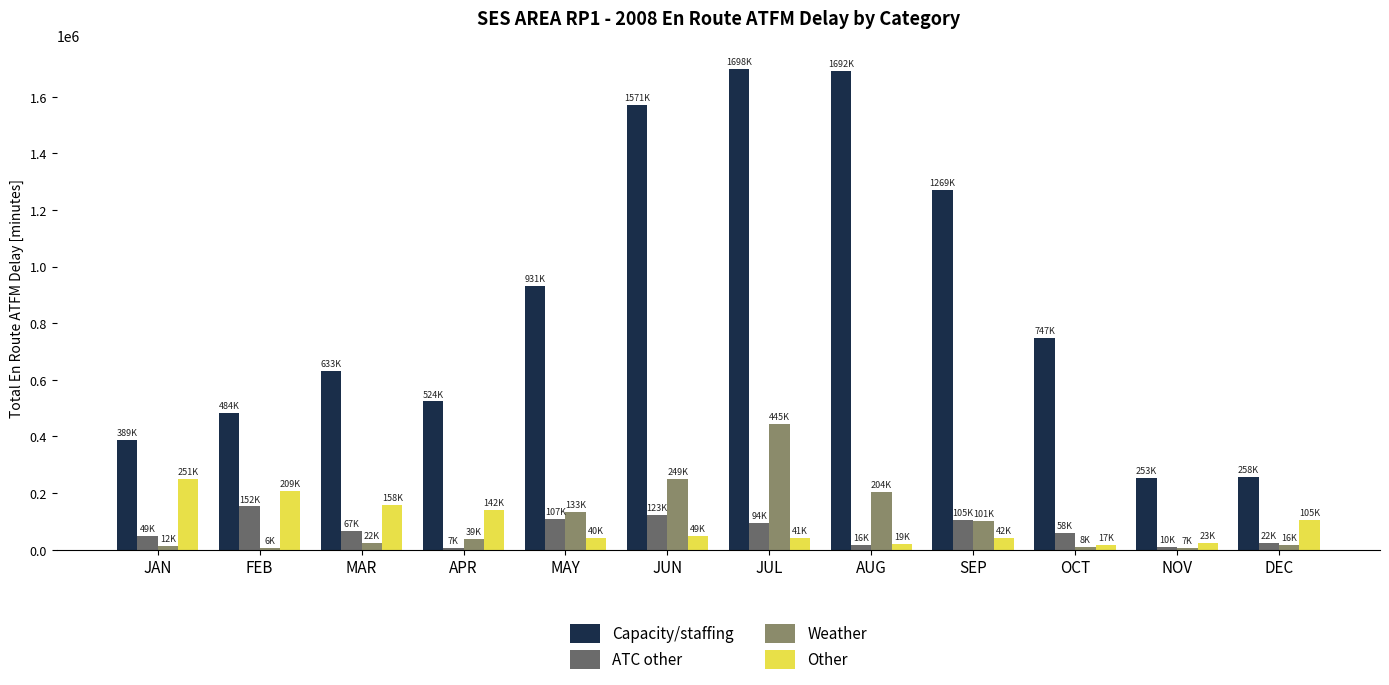

What is the label of the 3rd bar from the right?

OCT